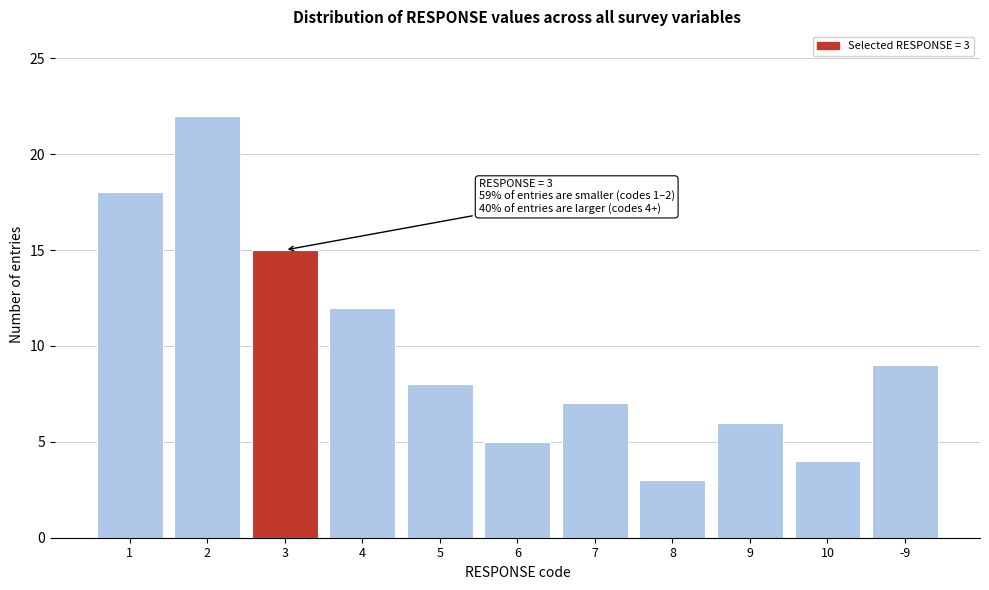

Reading left to right, extract all data points from this chart.

18	22	15	12	8	5	7	3	6	4	9